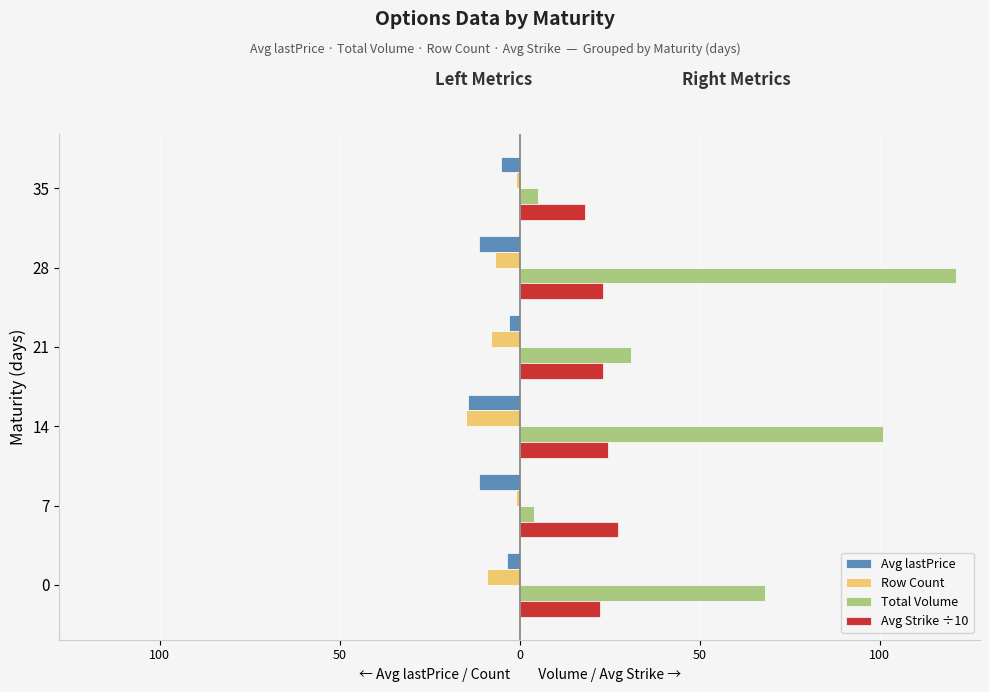

What are all the series names shown in the legend?

Avg lastPrice, Row Count, Total Volume, Avg Strike ÷10